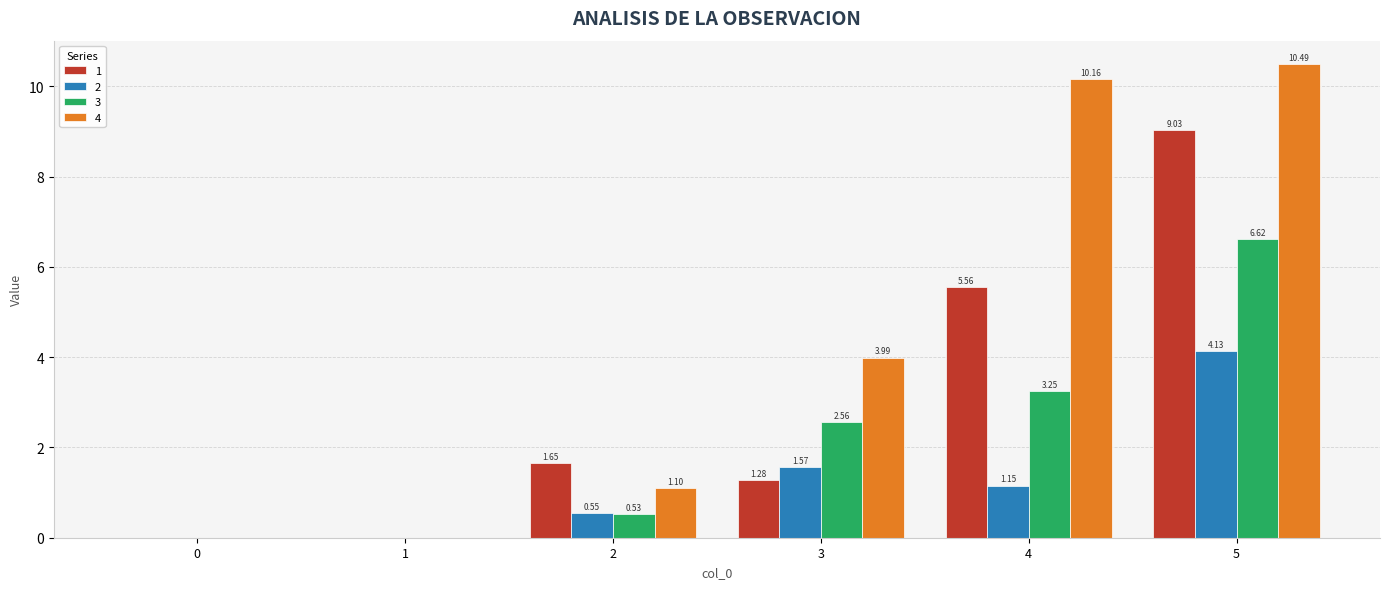

The 4 series shows 2.7 at 5. True or false?

False